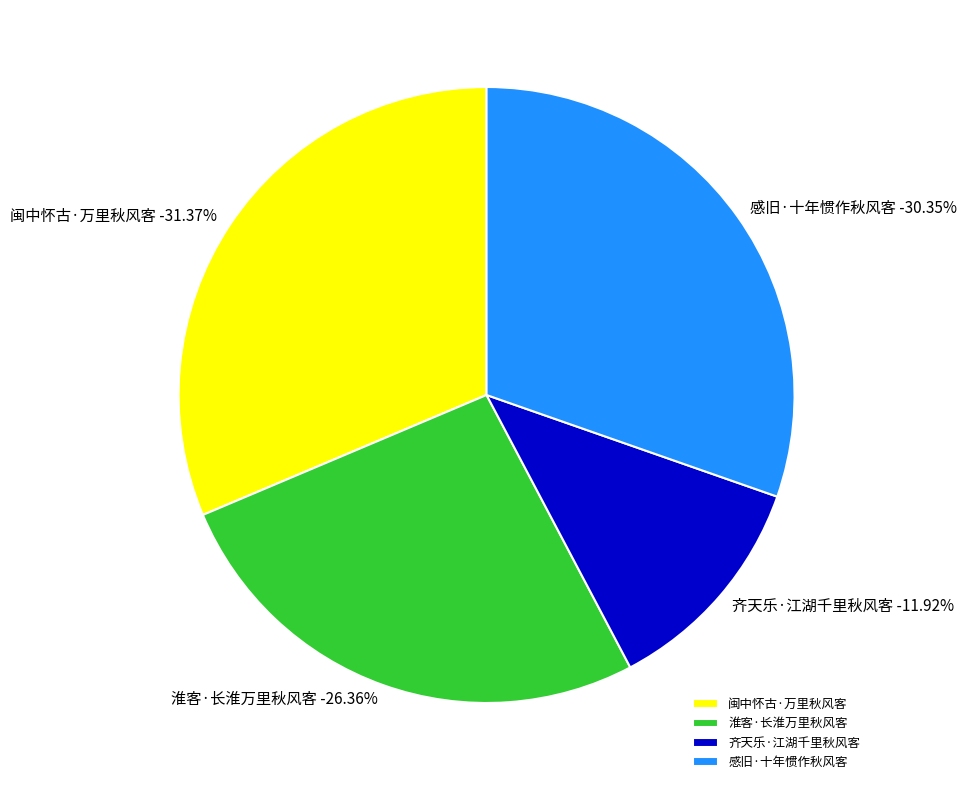

To the nearest percent, what is the difference between the 齐天乐·江湖千里秋风客 and 淮客·长淮万里秋风客 slice percentages?

14%